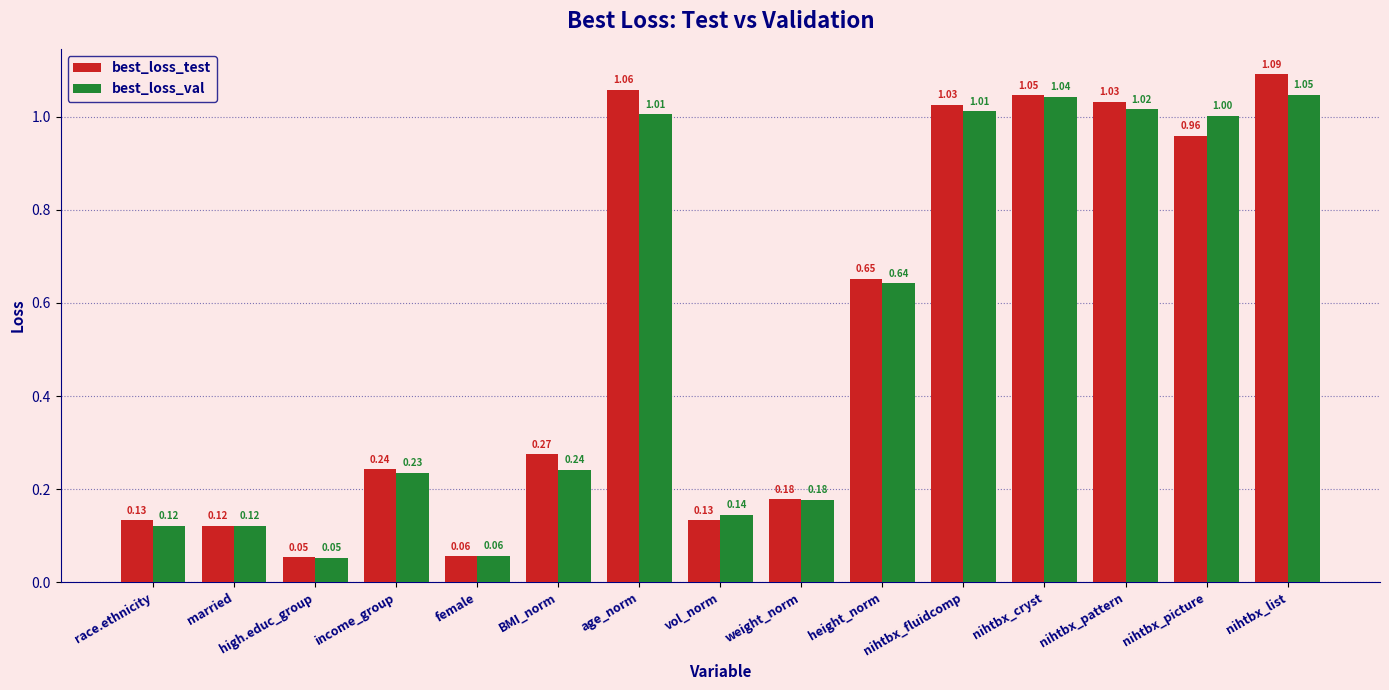

What is the difference between the best_loss_val values at vol_norm and nihtbx_fluidcomp?

0.9